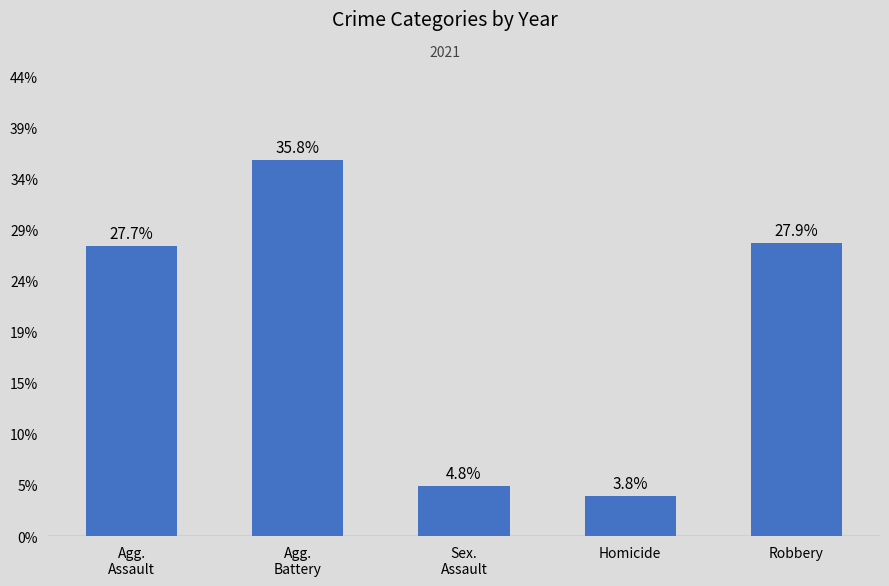

Rank the categories by value from lowest to highest.

Homicide, Sex.
Assault, Agg.
Assault, Robbery, Agg.
Battery